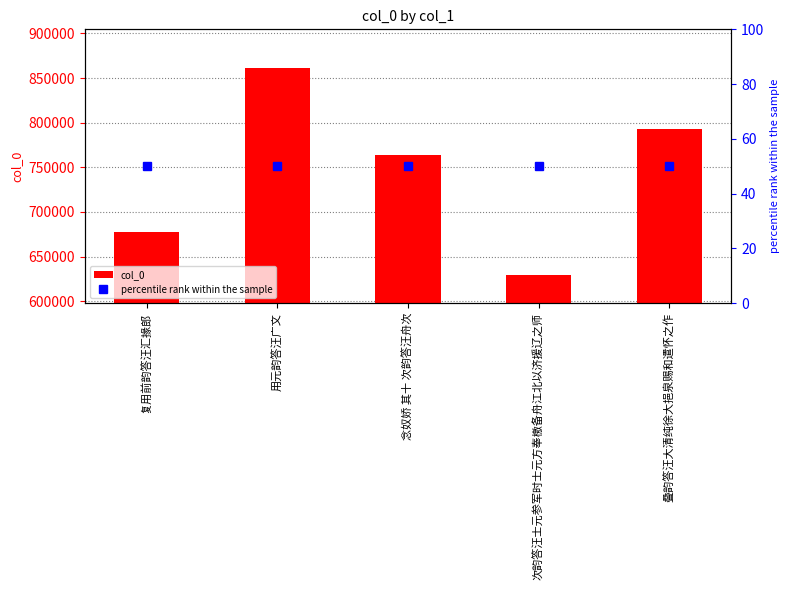

Is it true that col_0 equals 861540 at 用元韵答汪广文?

True